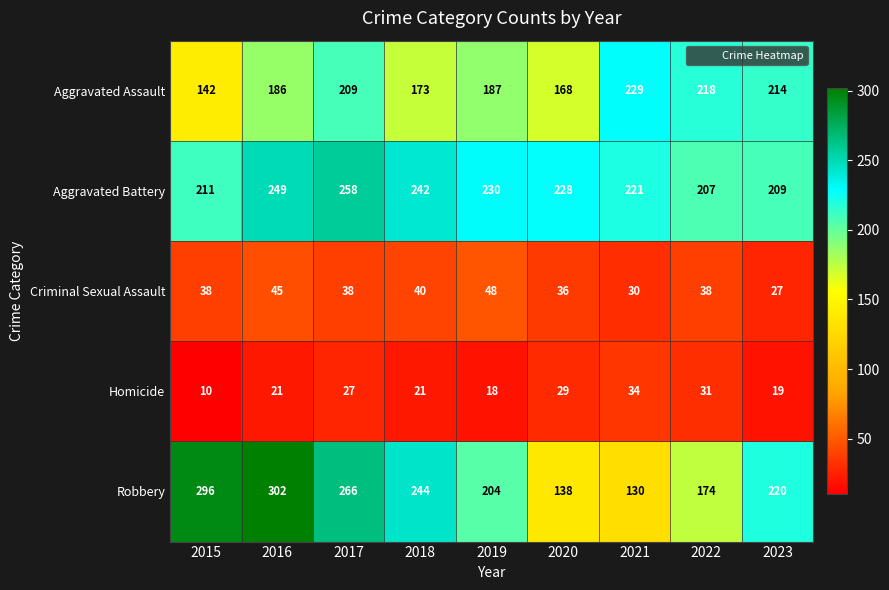

Which category has the highest value in the Aggravated Assault series?

2021